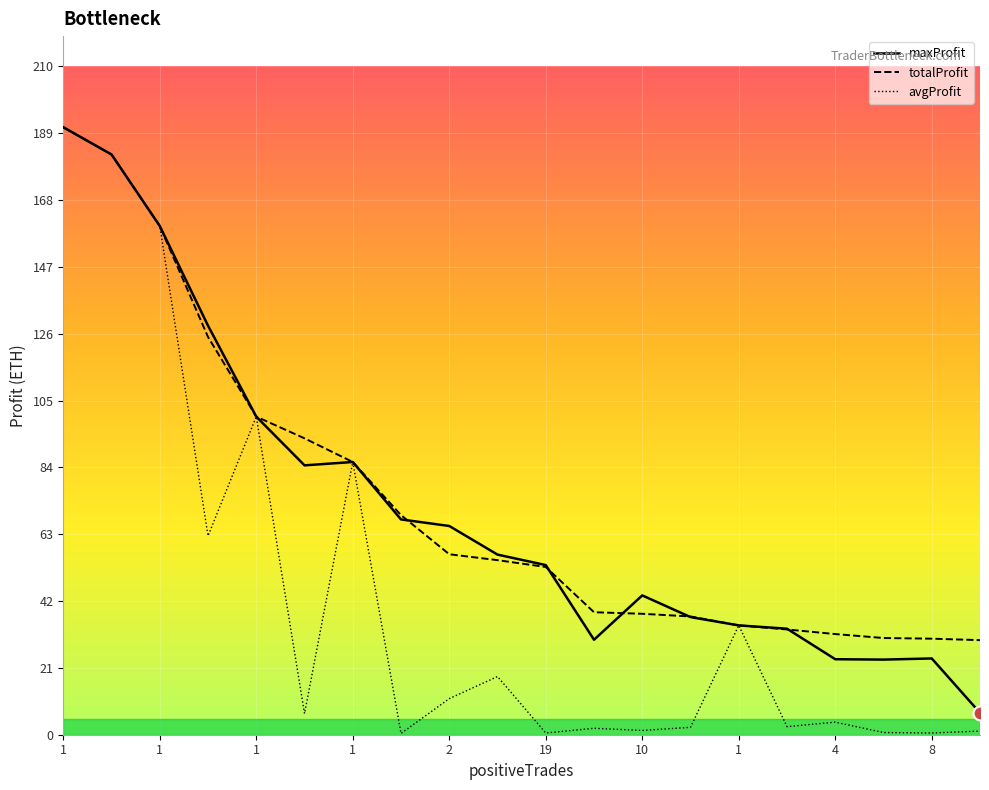

How many data points in maxProfit are above 56?

10